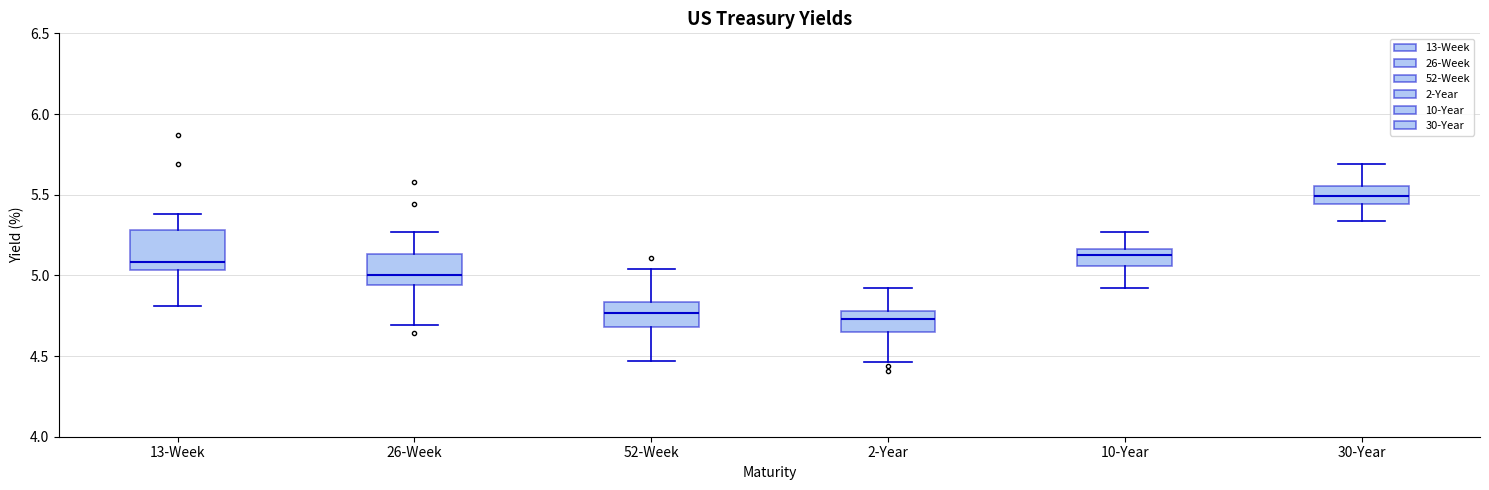

Which box's median line is the highest?

30-Year